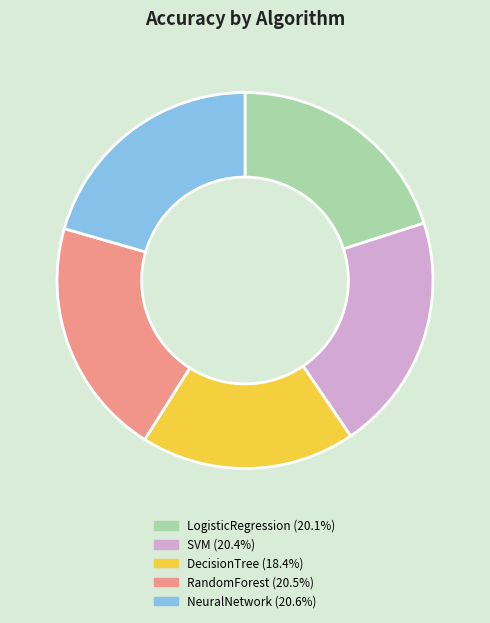

How many slices are in this pie chart?

5